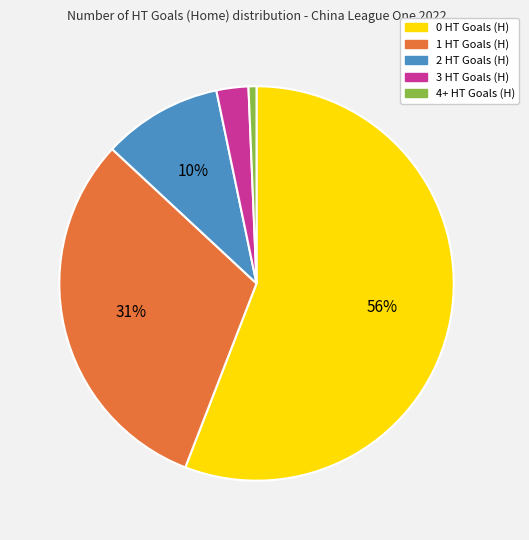

To the nearest percent, what is the average slice percentage?

20%